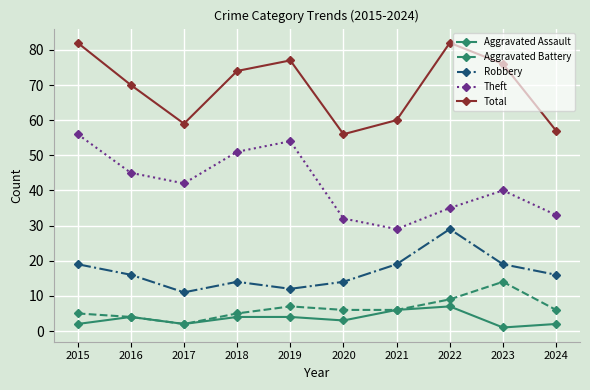

What is the total value across all series at 2018?

148